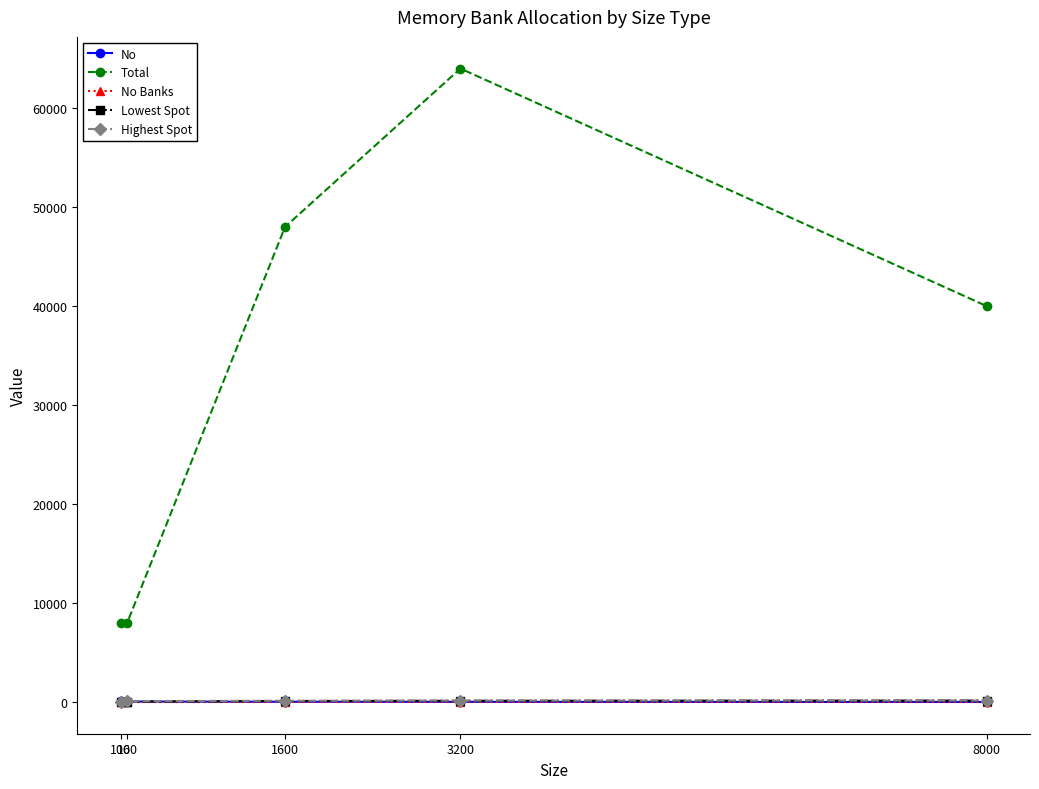

What are all the series names shown in the legend?

No, Total, No Banks, Lowest Spot, Highest Spot